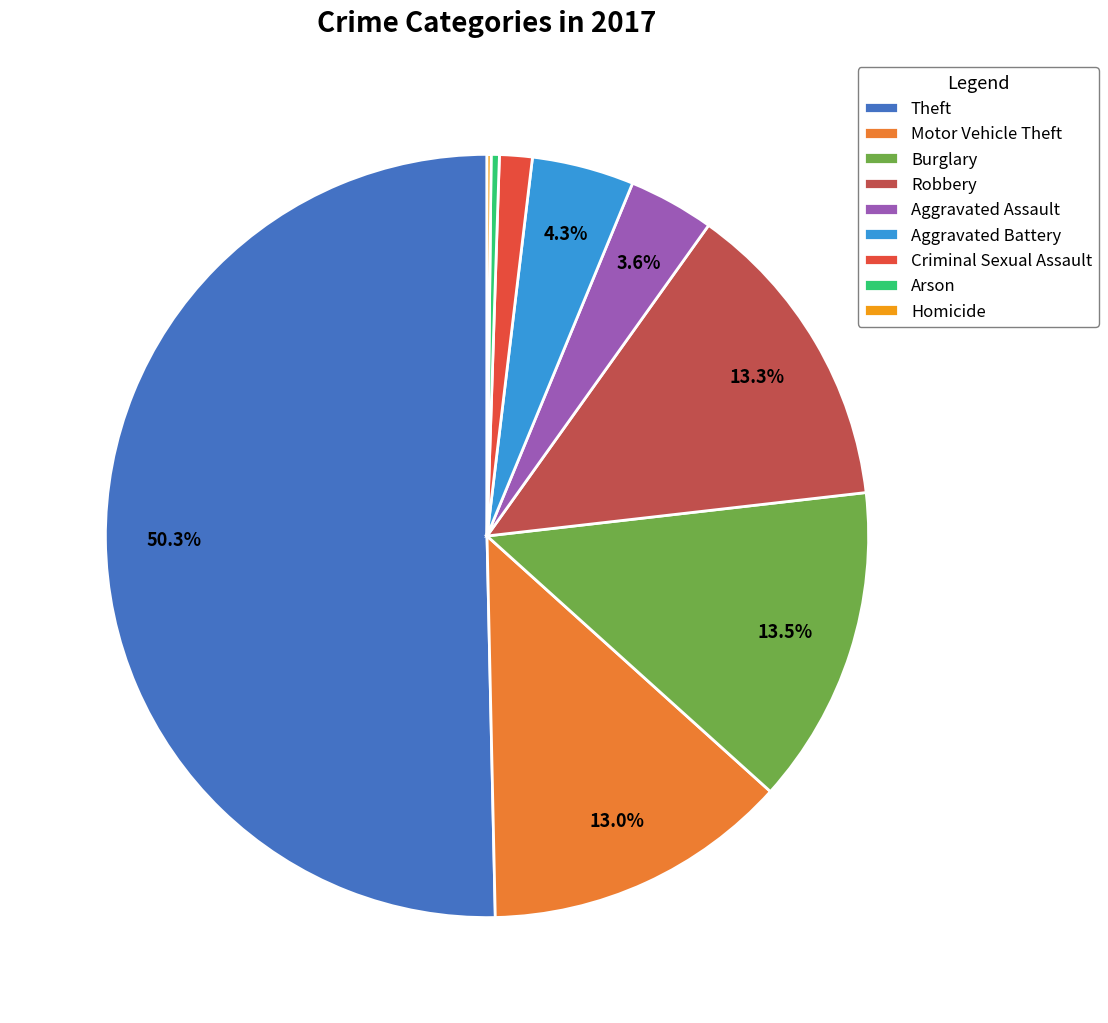

Is the sum of Aggravated Battery and Arson greater than half?

No